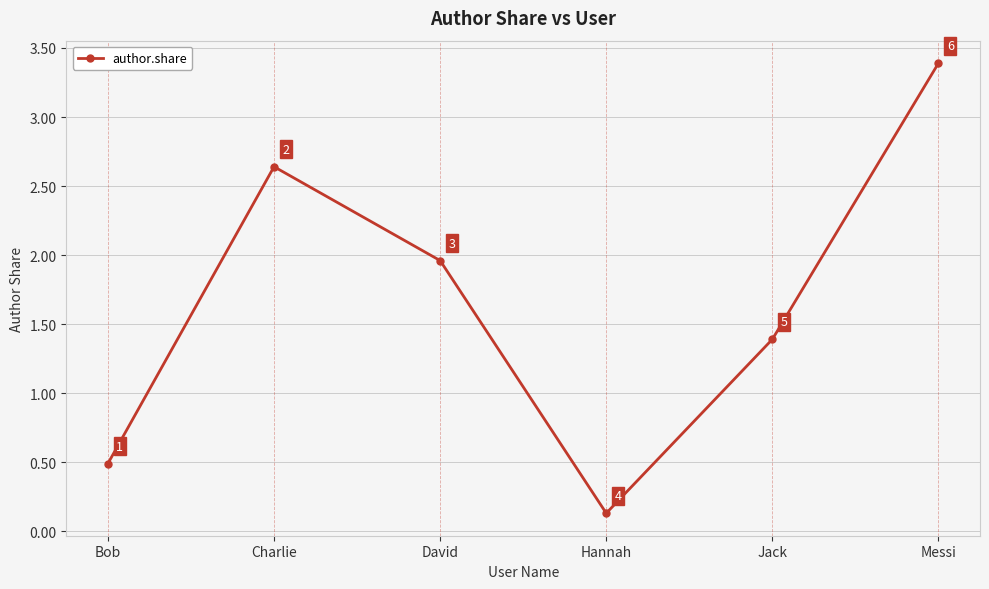

Which has a higher value, Bob or Jack?

Jack